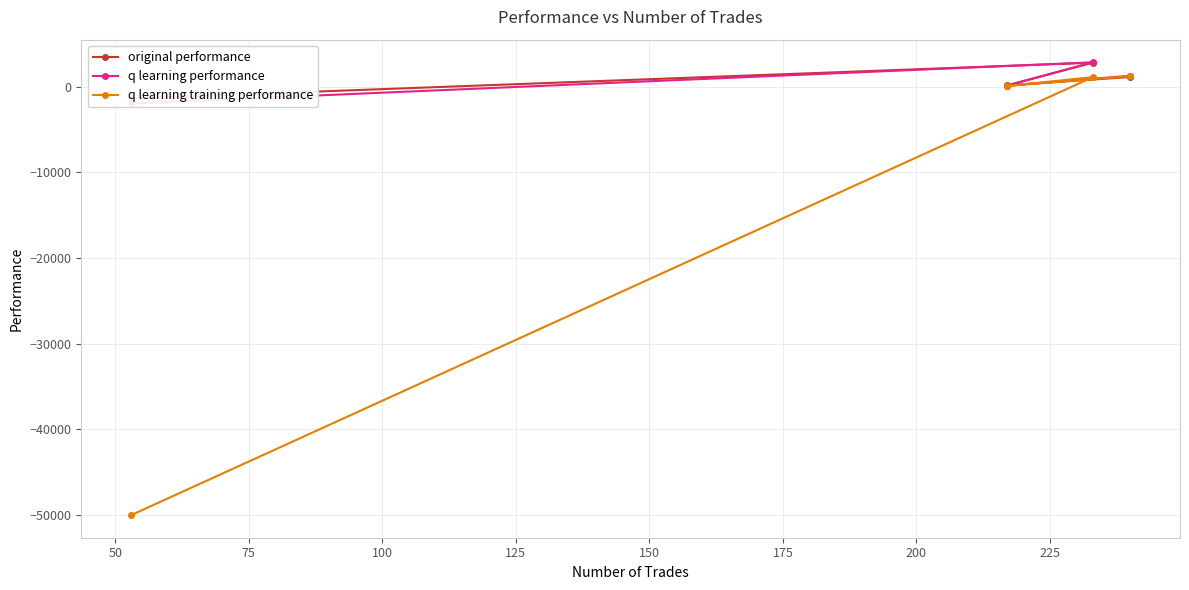

What is the minimum value for q learning training performance?

-50000.0